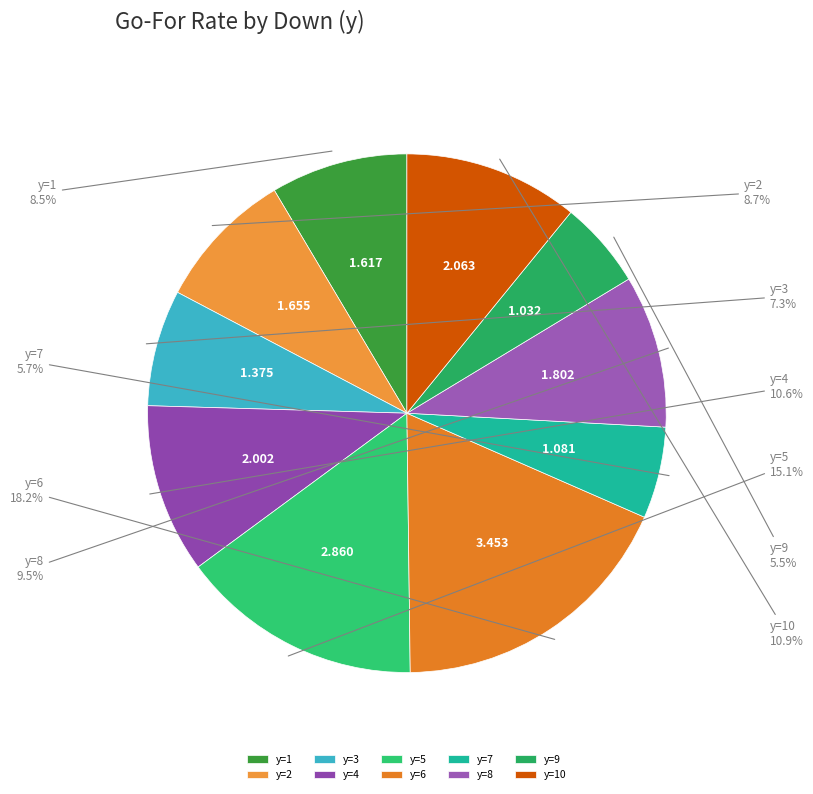

Do y=6 and y=9 together represent more than half of the pie?

No